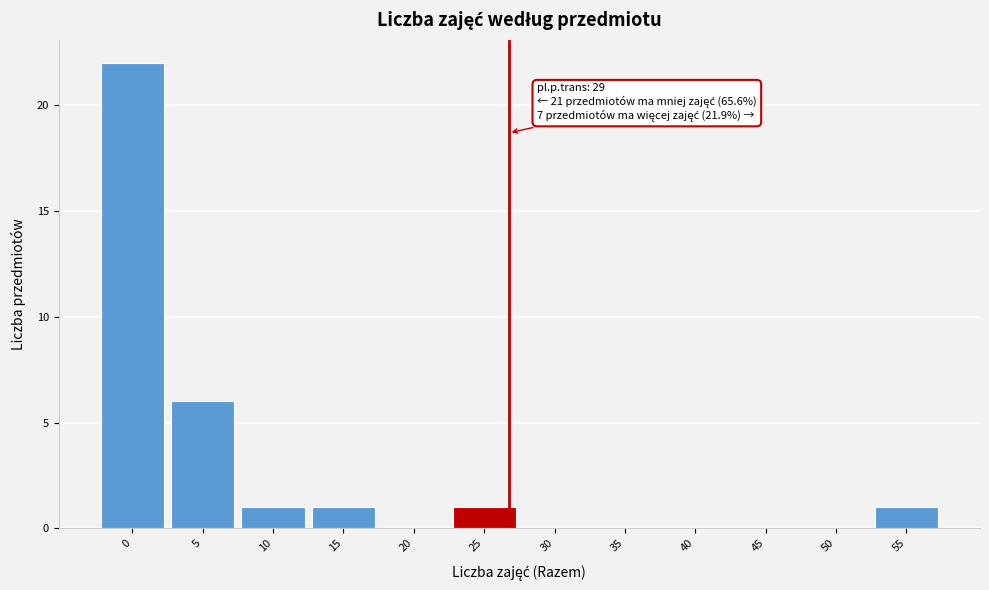

Reading right to left, extract all data points from this chart.

55=1	50=0	45=0	40=0	35=0	30=0	25=1	20=0	15=1	10=1	5=6	0=22